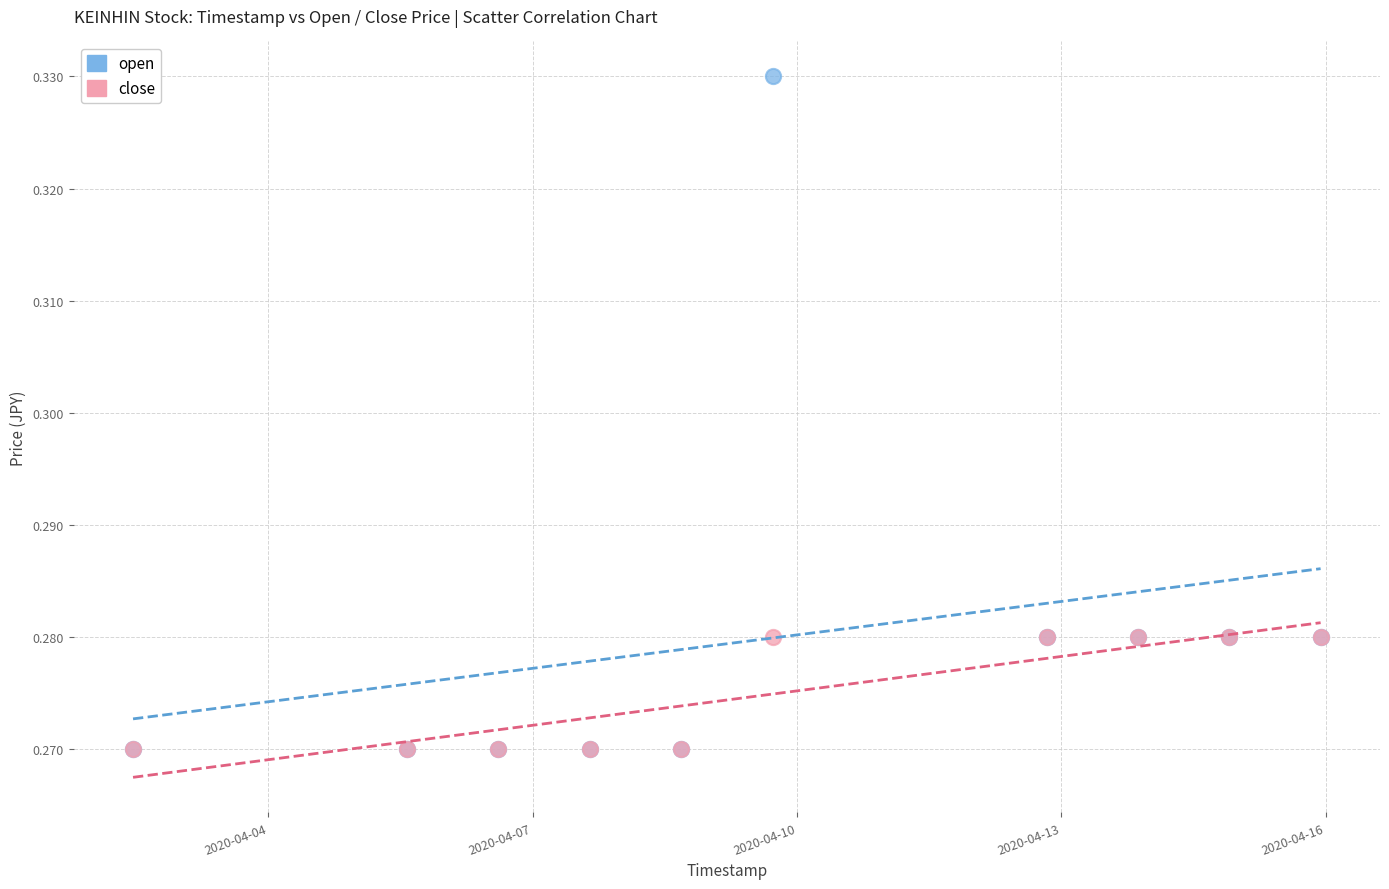

Which series has the largest Y range (max minus min)?

open